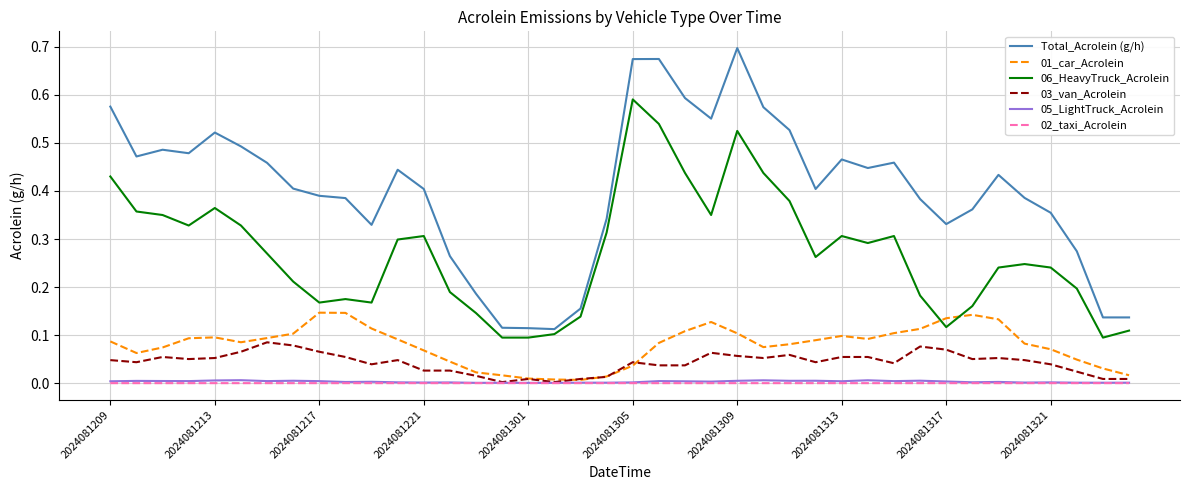

Which series has the largest range (max minus min)?

Total_Acrolein (g/h)